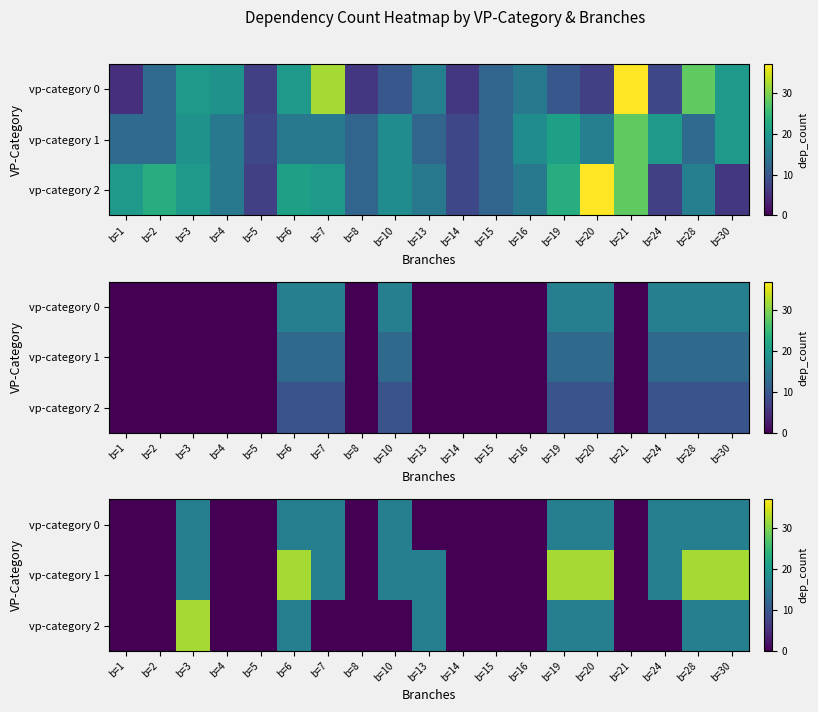

What is the sum of all vp-category 0 values?

144